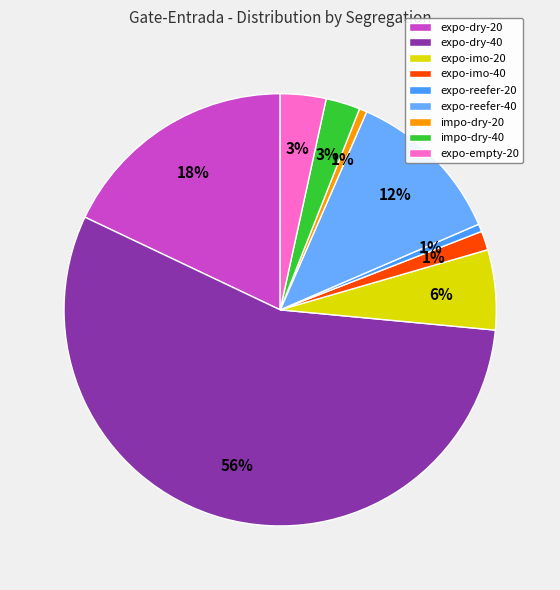

To the nearest percent, what portion does expo-empty-20 represent?

3%